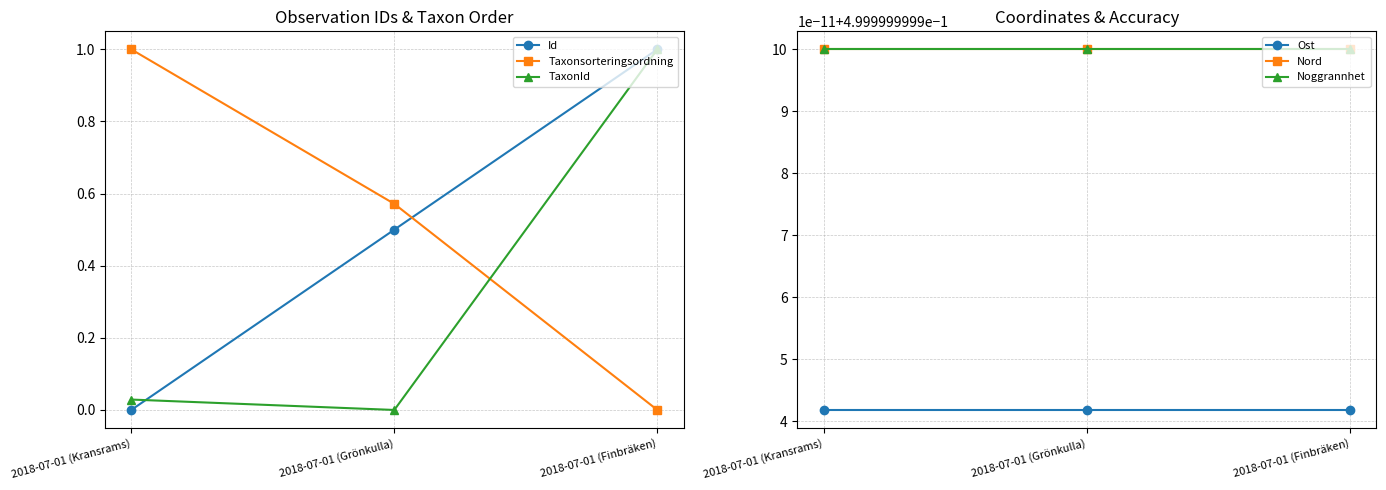

What is the difference between the maximum and minimum values in the Taxonsorteringsordning series?

1.0